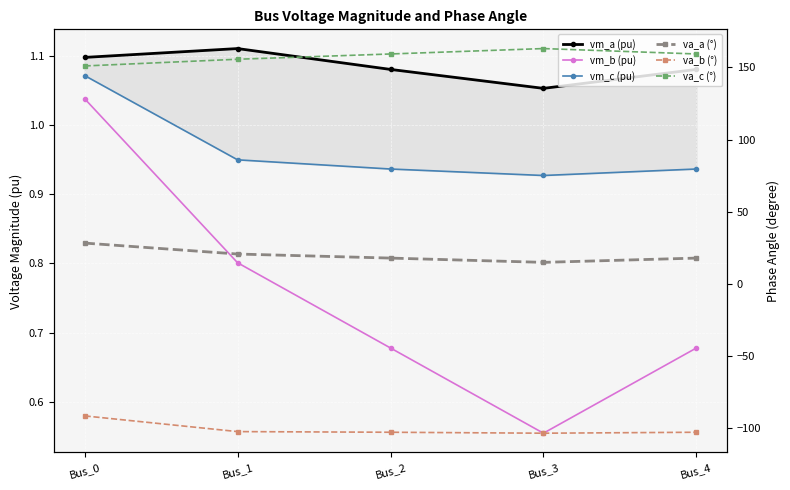

Count the number of categories in the chart.

5